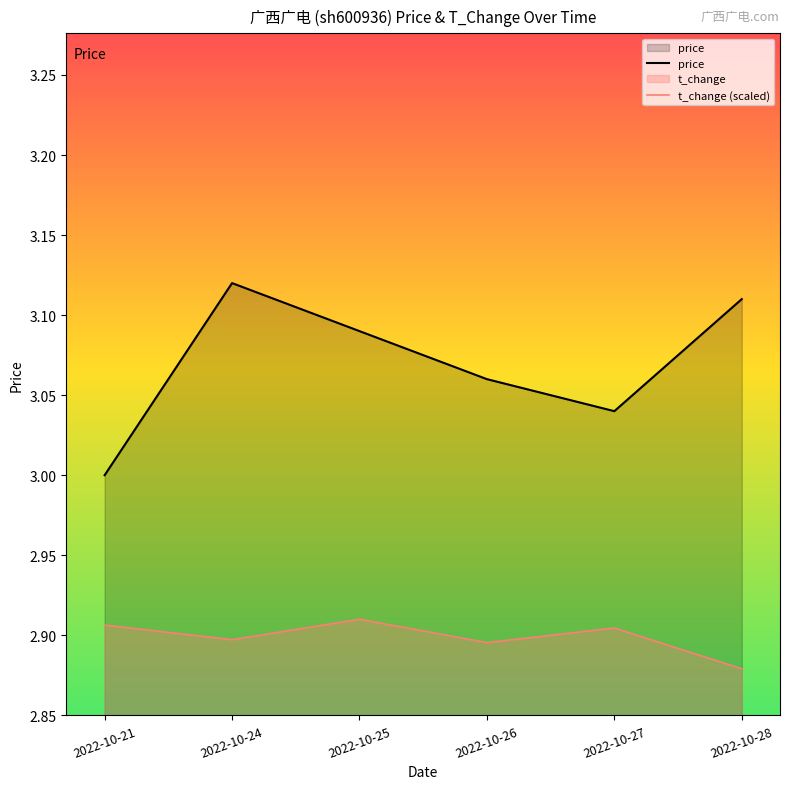

Is the value of t_change (scaled) at 2022-10-21 greater than the value of price at 2022-10-25?

No